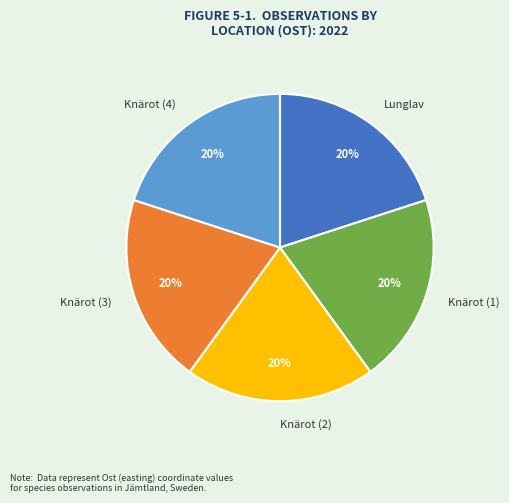

Combined, do Knärot (2) and Lunglav account for over 50%?

No